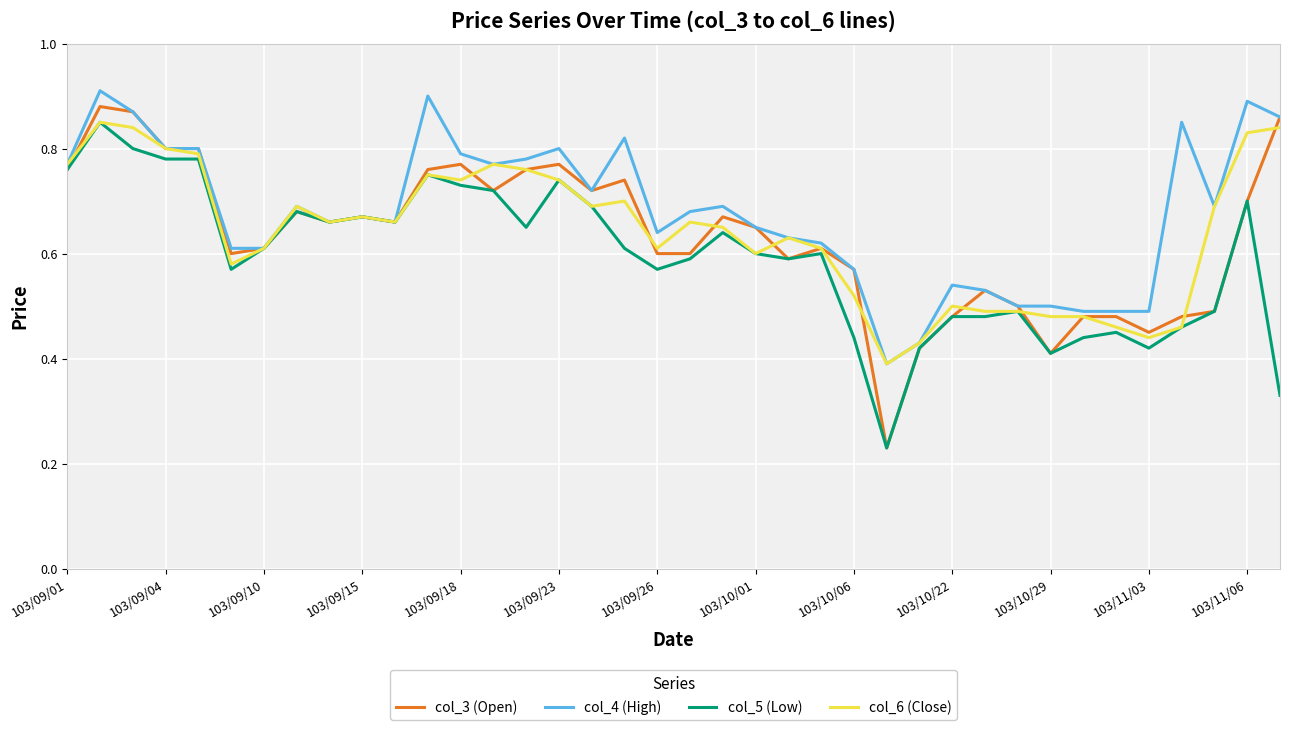

Which series has the widest spread of values?

col_3 (Open)